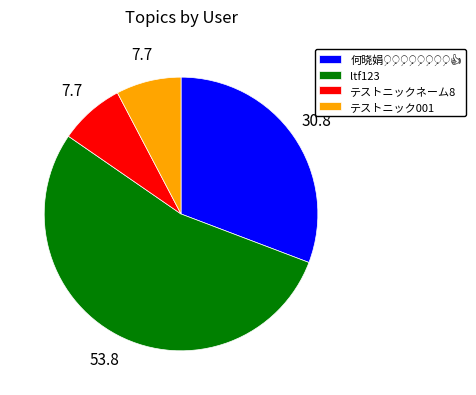

Combined, do テストニックネーム8 and ltf123 account for over 50%?

Yes